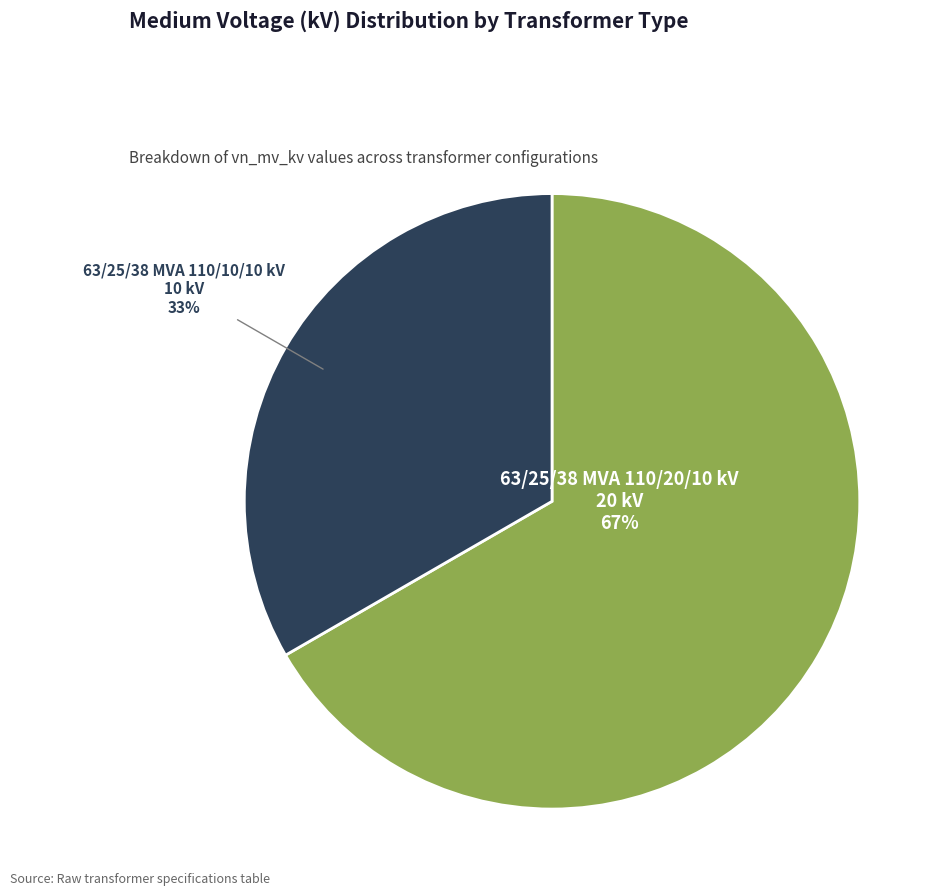

Rank the categories by value from lowest to highest.

63/25/38 MVA 110/10/10 kV, 63/25/38 MVA 110/20/10 kV